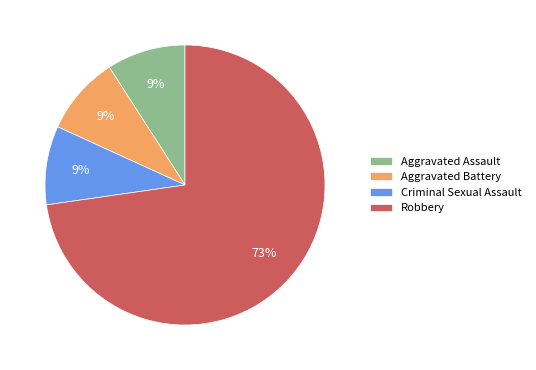

Which category accounts for the majority?

Robbery